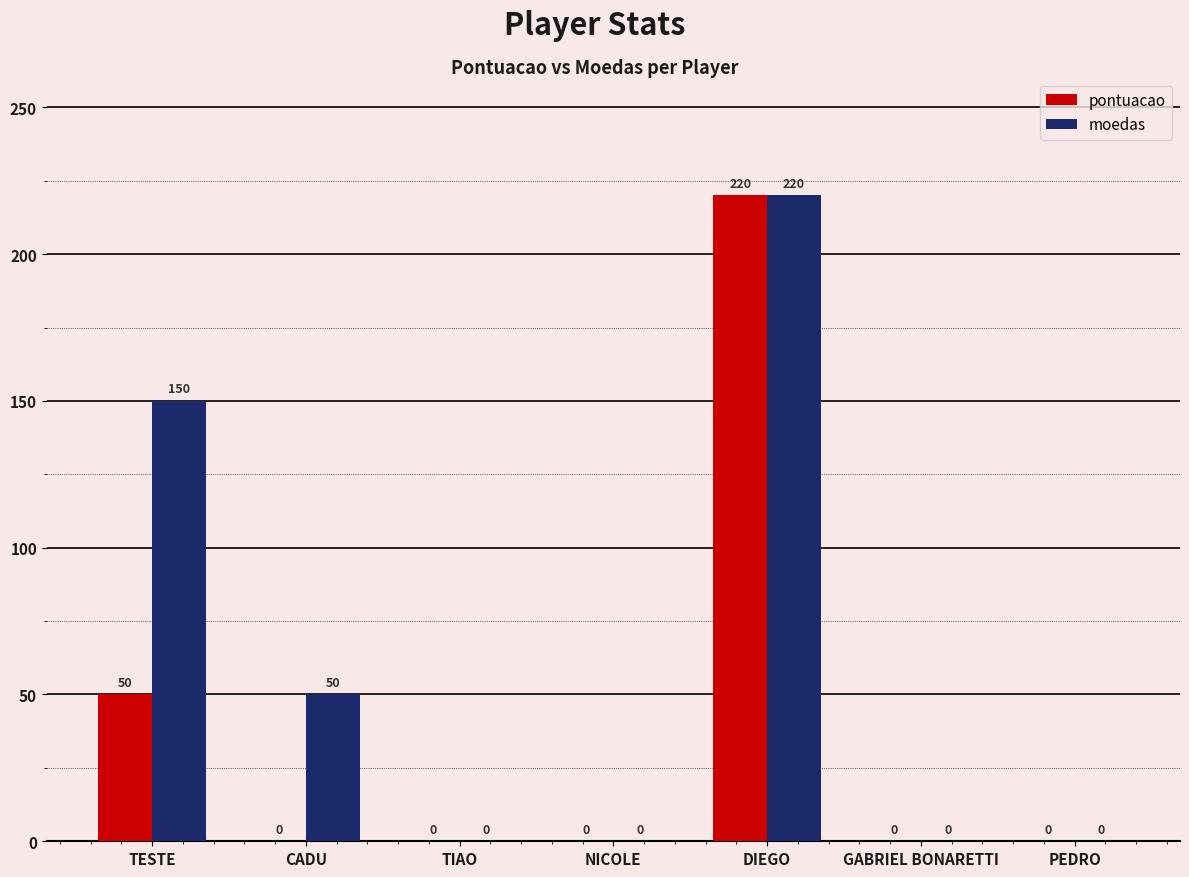

How many groups of bars are there?

7